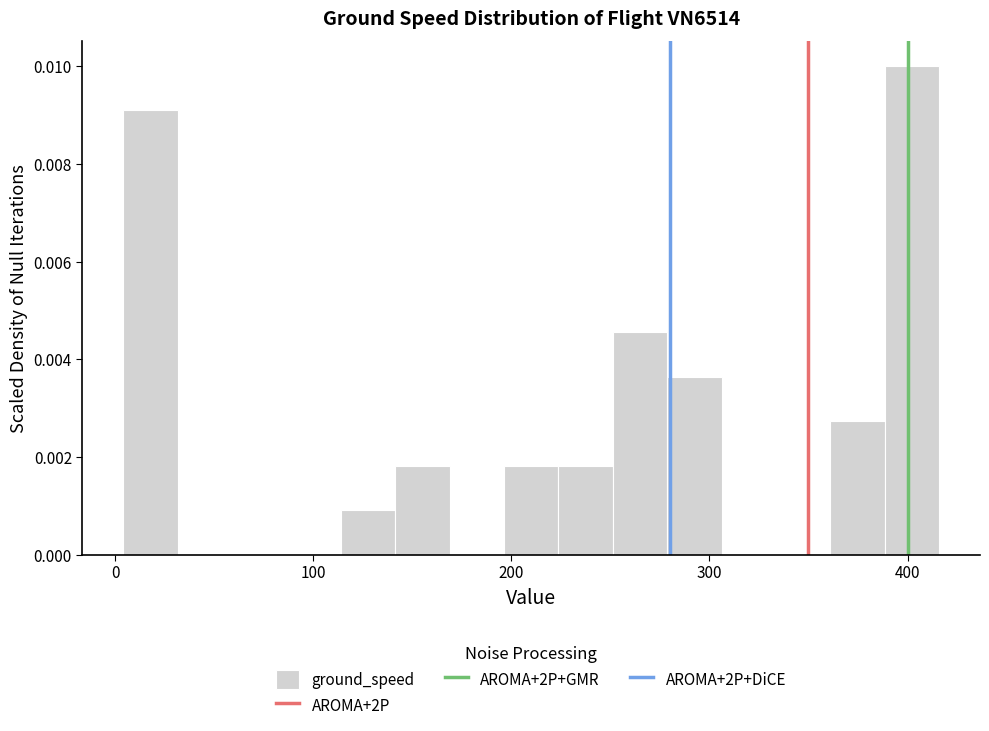

Read against the x-axis, roughly where is the centre of the tallest bar?

400